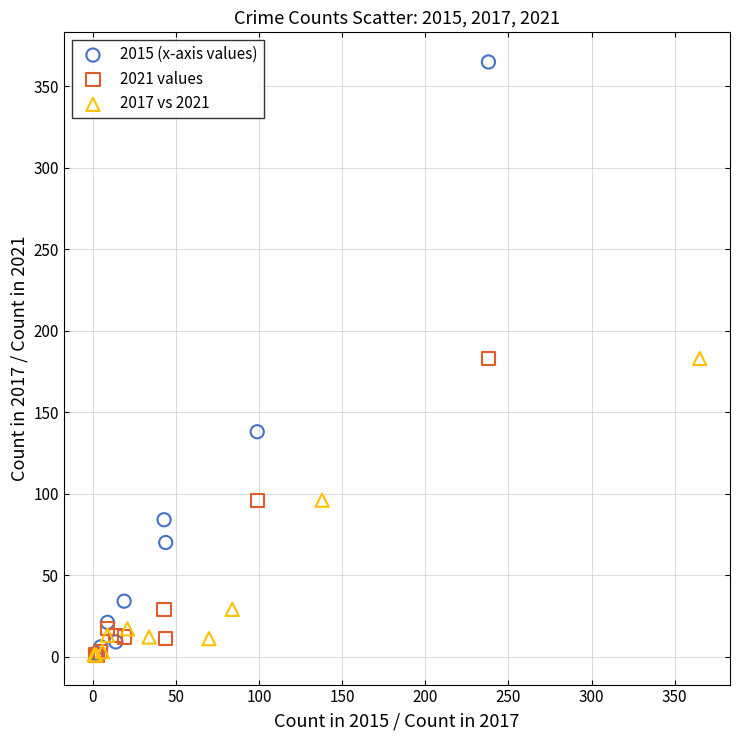

Which series reaches the maximum Y coordinate?

2015 (x-axis values)